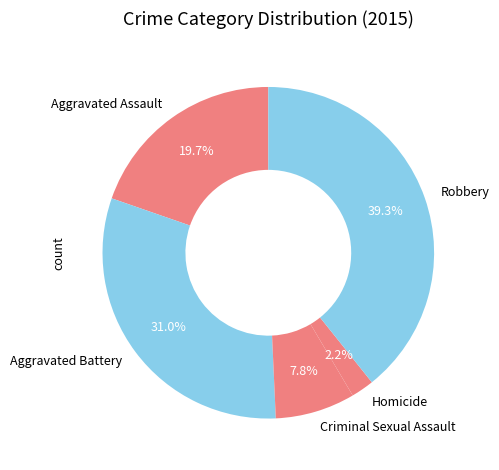

Does Criminal Sexual Assault represent more than half of the total?

No